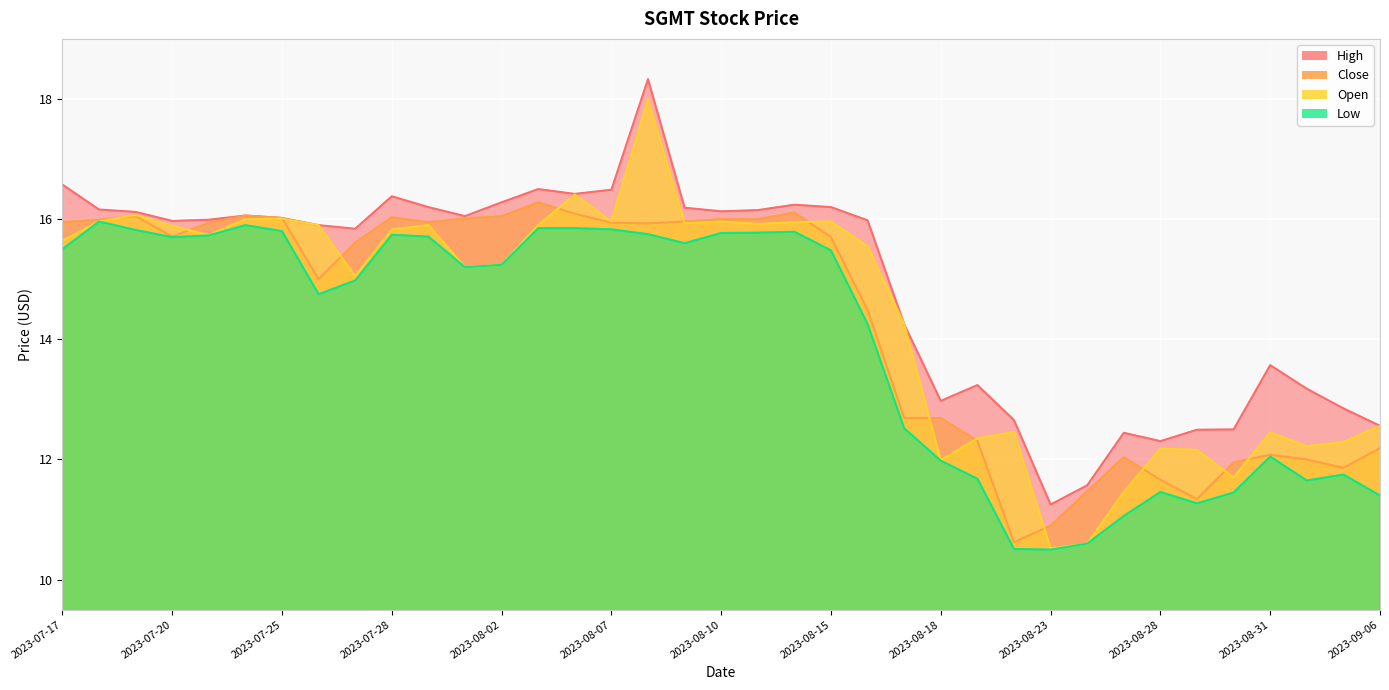

What is the label of the 30th point from the right?

2023-07-26